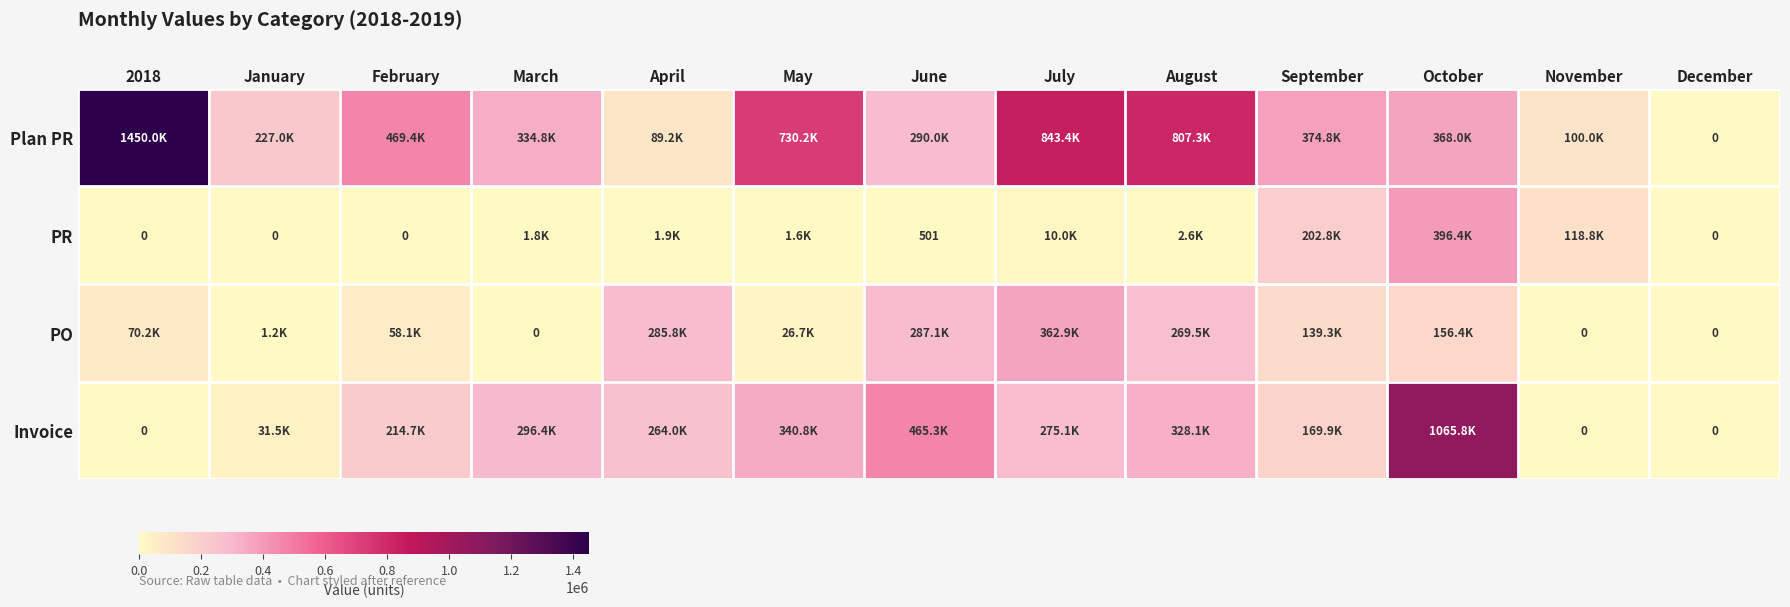

What is the difference between the second highest and second lowest values in the Invoice series?

465265.8